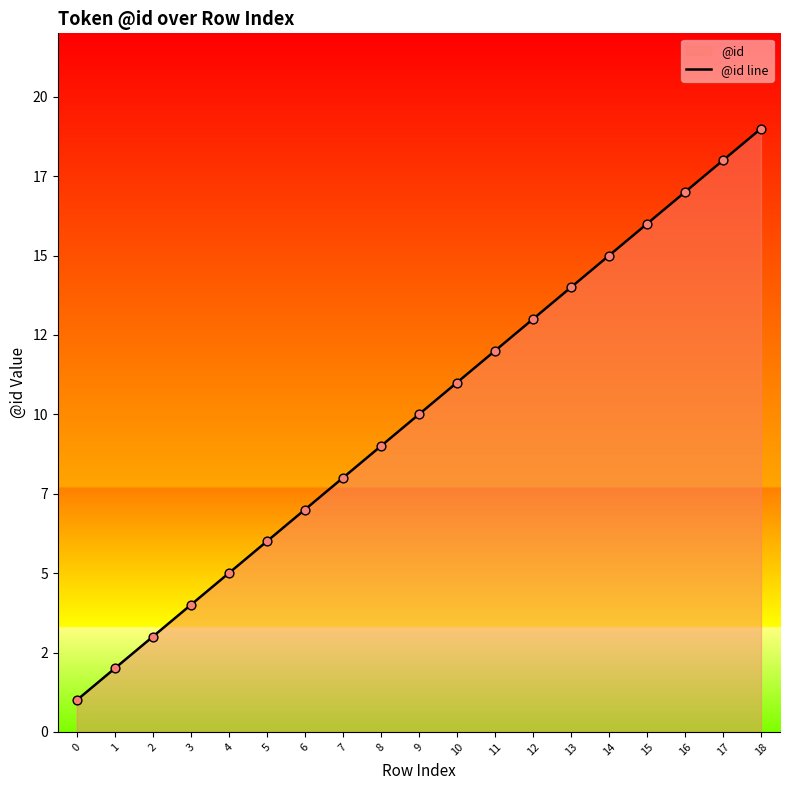

What is the ratio of the value at 2 to the value at 17?

0.2